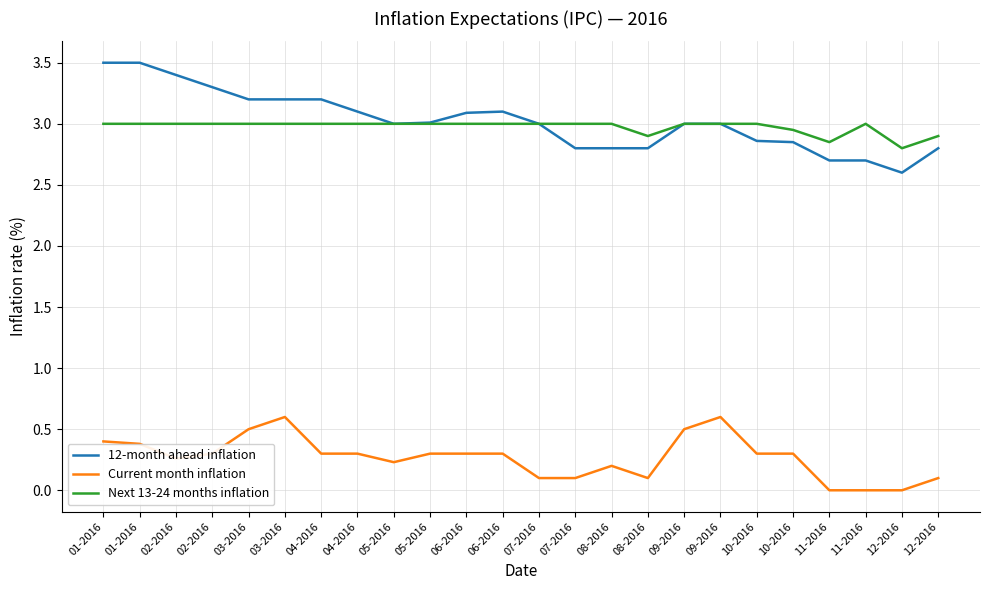

What is the difference between the maximum and minimum values in the Current month inflation series?

0.6